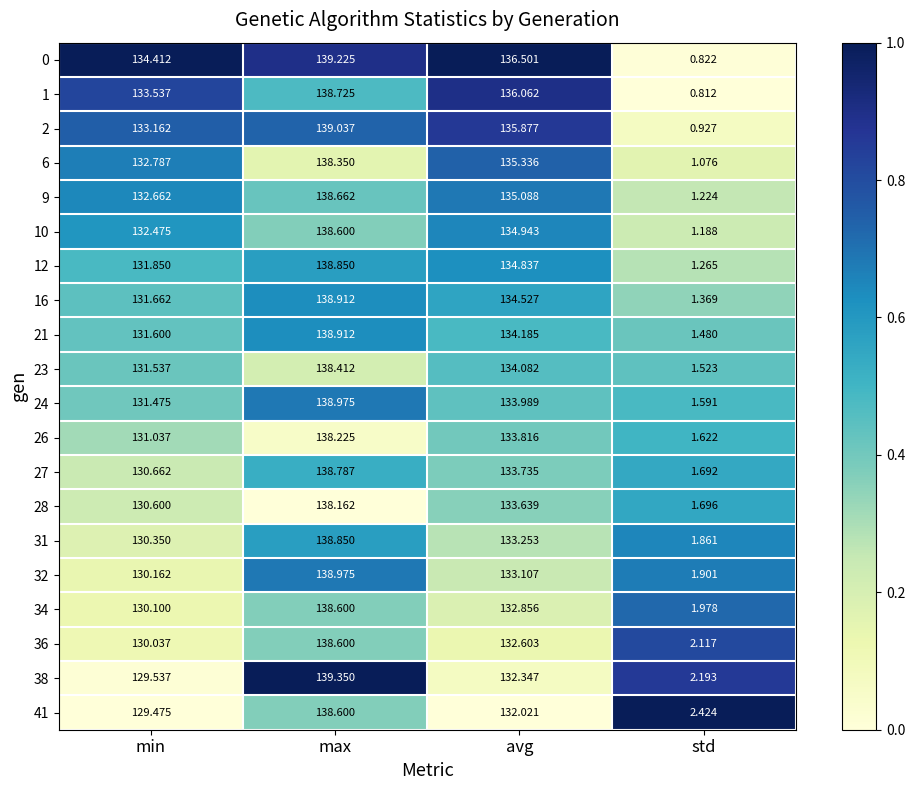

Which label corresponds to the largest value in the chart?

max